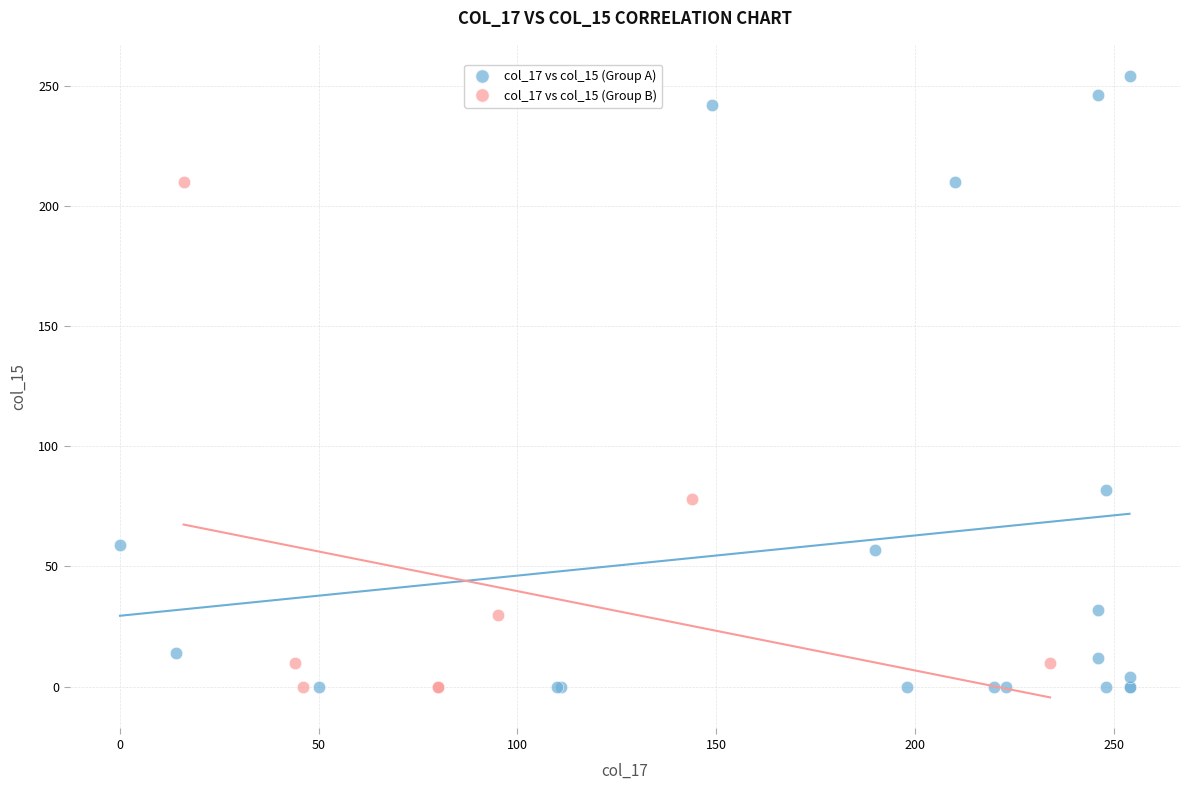

Which series has the widest spread of Y values?

col_17 vs col_15 (Group A)